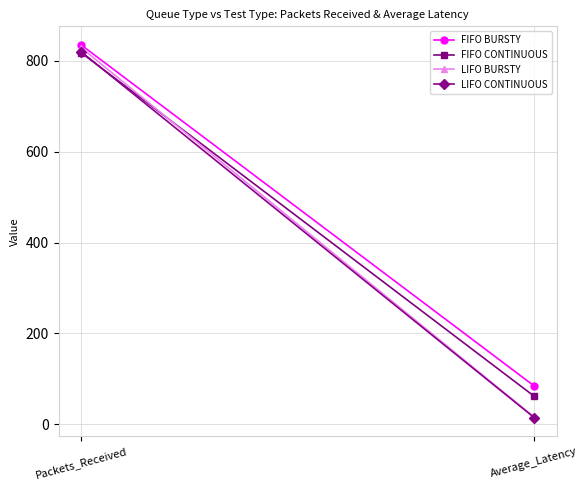

Is it true that FIFO BURSTY equals 148.6 at Average_Latency?

False